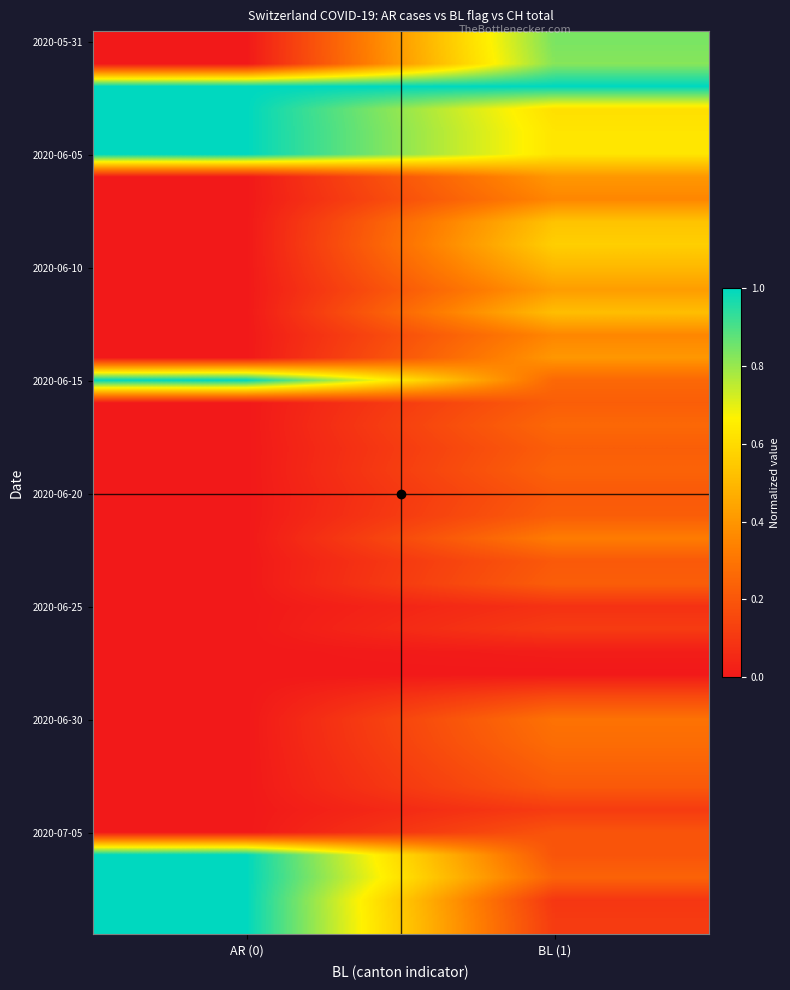

What is the maximum value shown in the chart?

1.0